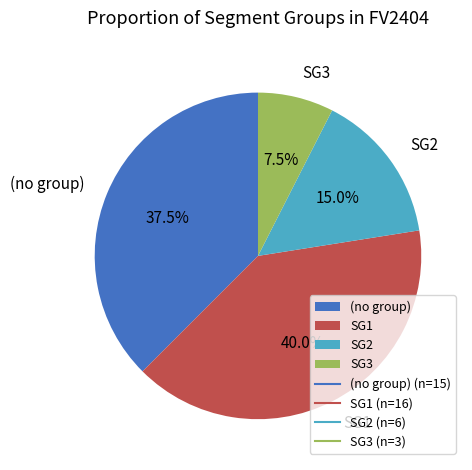

Which has a higher value, SG3 or (no group)?

(no group)